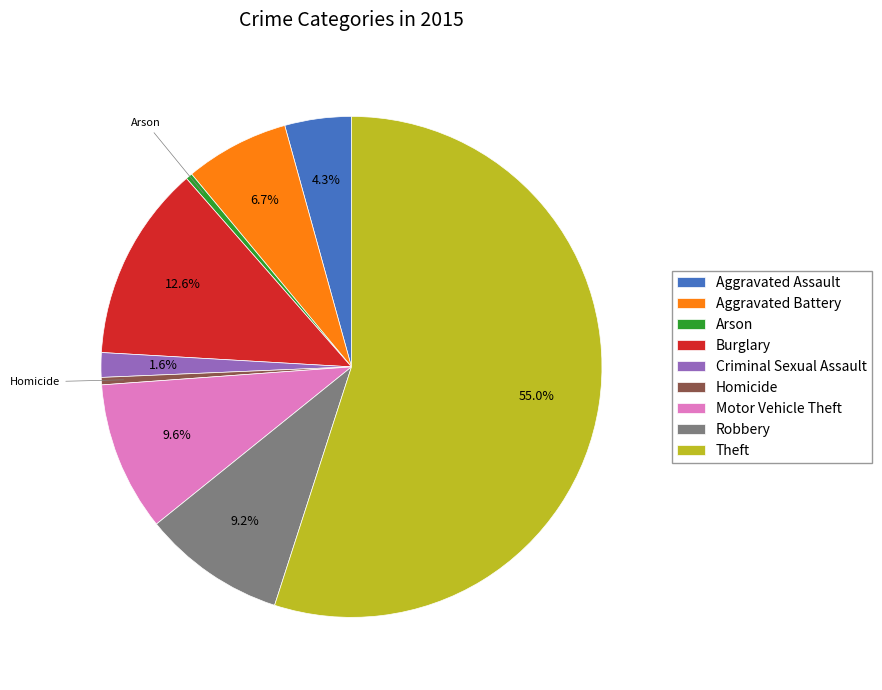

Which category has the biggest portion of the pie?

Theft